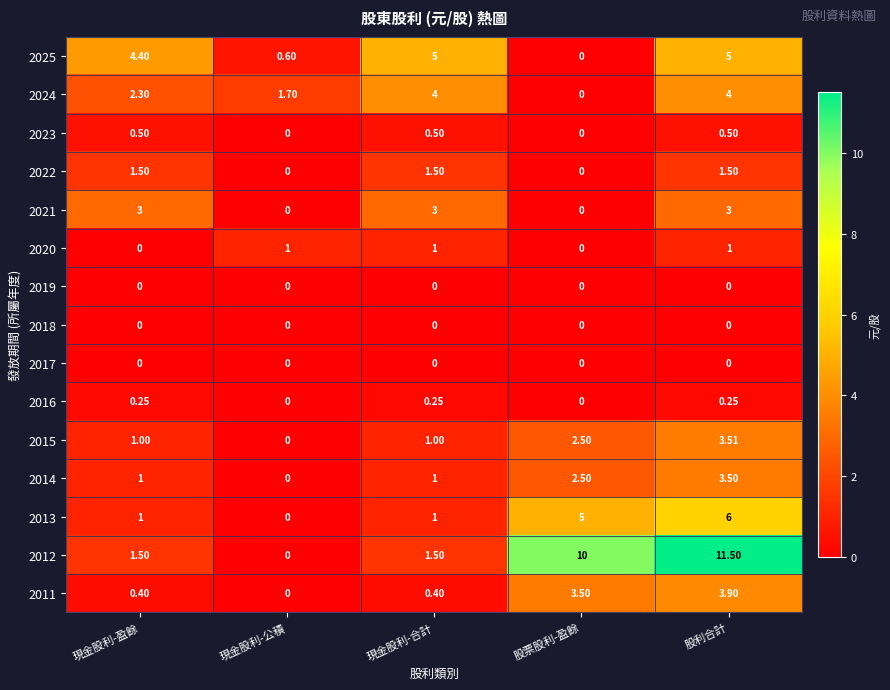

At which category is the sum across all series the highest?

股利合計